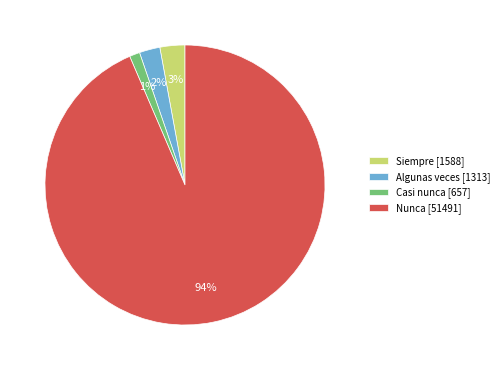

Do Nunca [51491] and Algunas veces [1313] together represent more than half of the pie?

Yes